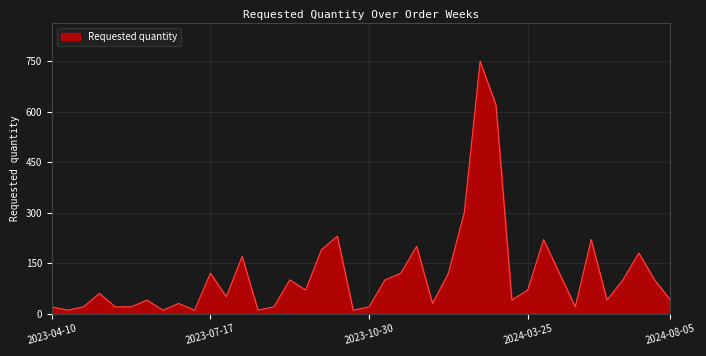

What is the greatest value displayed?

750